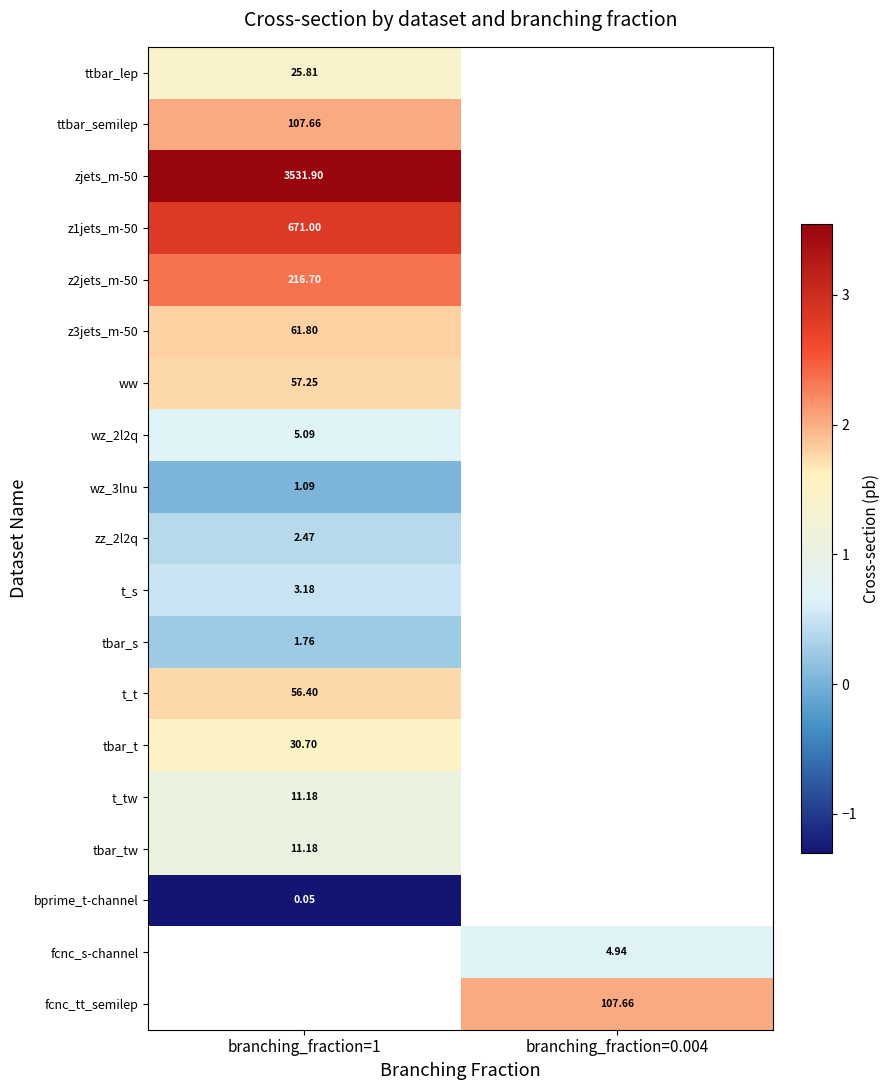

Between branching_fraction=1 and branching_fraction=0.004, which is larger?

branching_fraction=0.004